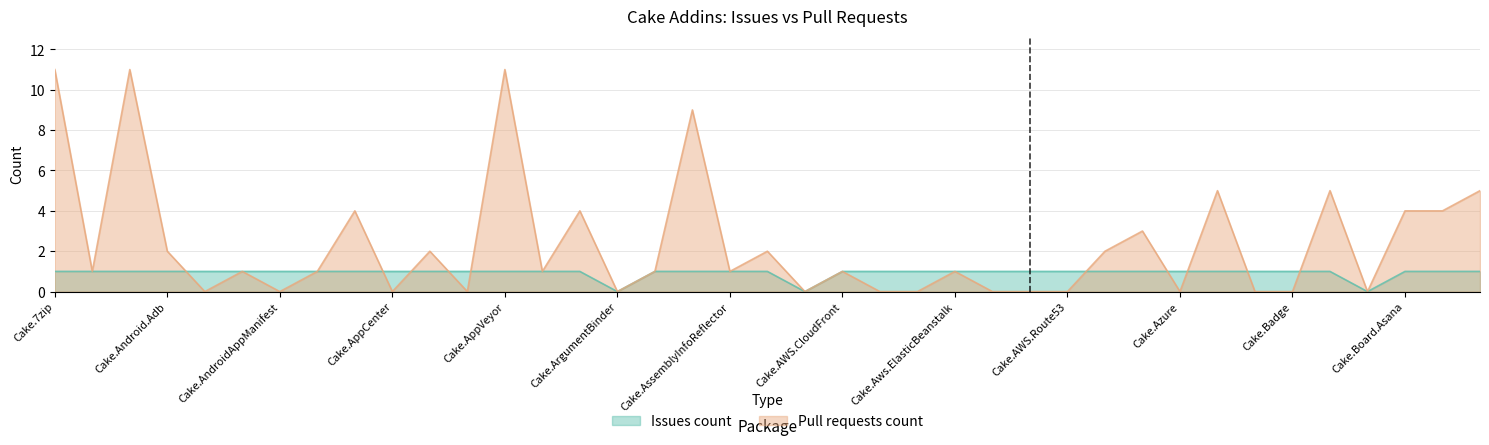

What is the average value of the Issues count series?

1